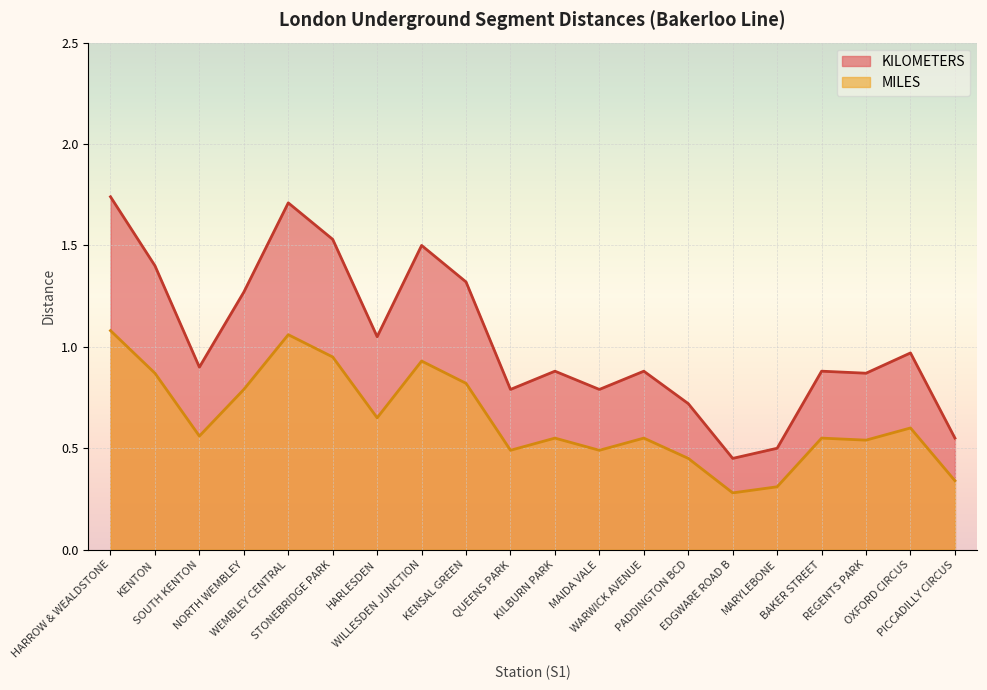

Reading left to right, transcribe all the data shown in this chart.

KILOMETERS: HARROW & WEALDSTONE=1.7	KENTON=1.4	SOUTH KENTON=0.9	NORTH WEMBLEY=1.3	WEMBLEY CENTRAL=1.7	STONEBRIDGE PARK=1.5	HARLESDEN=1.1	WILLESDEN JUNCTION=1.5	KENSAL GREEN=1.3	QUEENS PARK=0.8	KILBURN PARK=0.9	MAIDA VALE=0.8	WARWICK AVENUE=0.9	PADDINGTON BCD=0.7	EDGWARE ROAD B=0.5	MARYLEBONE=0.5	BAKER STREET=0.9	REGENTS PARK=0.9	OXFORD CIRCUS=1.0	PICCADILLY CIRCUS=0.6
MILES: HARROW & WEALDSTONE=1.1	KENTON=0.9	SOUTH KENTON=0.6	NORTH WEMBLEY=0.8	WEMBLEY CENTRAL=1.1	STONEBRIDGE PARK=0.9	HARLESDEN=0.7	WILLESDEN JUNCTION=0.9	KENSAL GREEN=0.8	QUEENS PARK=0.5	KILBURN PARK=0.6	MAIDA VALE=0.5	WARWICK AVENUE=0.6	PADDINGTON BCD=0.5	EDGWARE ROAD B=0.3	MARYLEBONE=0.3	BAKER STREET=0.6	REGENTS PARK=0.5	OXFORD CIRCUS=0.6	PICCADILLY CIRCUS=0.3